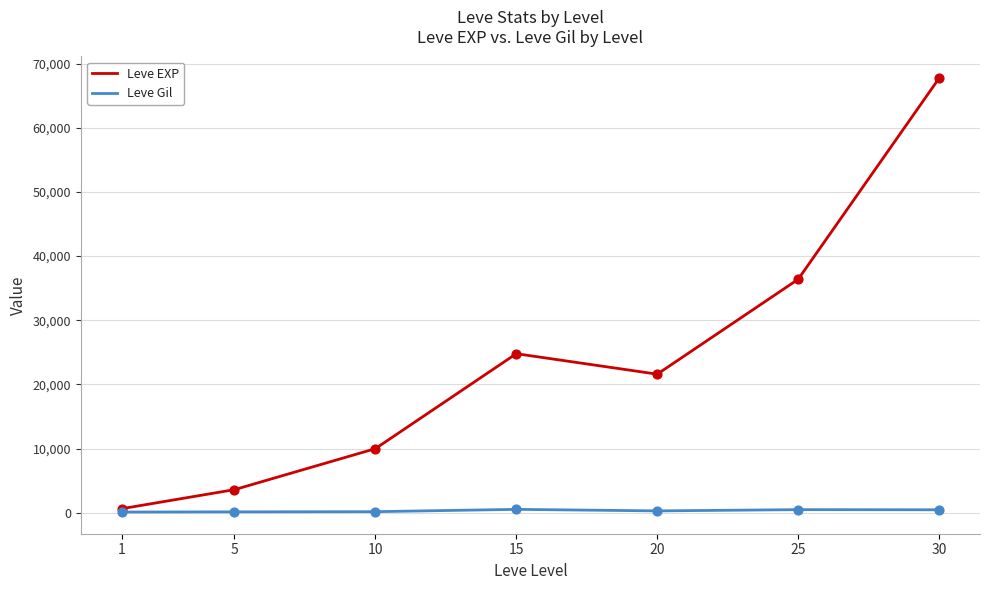

Between 10 and 25, which series saw the biggest shift?

Leve EXP